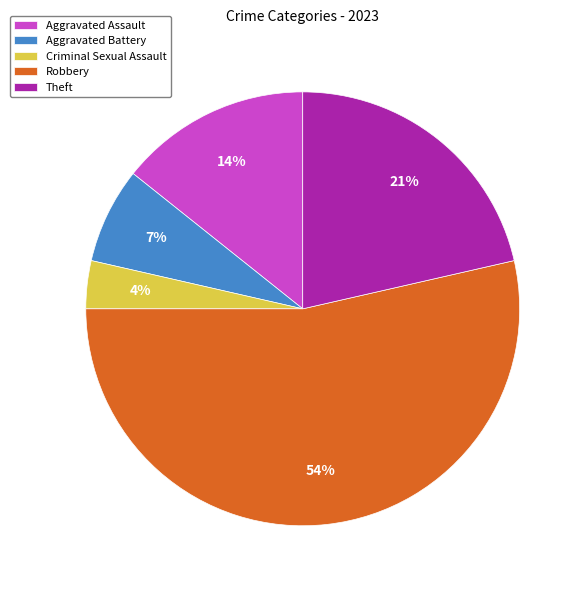

To the nearest percent, what is the average slice percentage?

20%